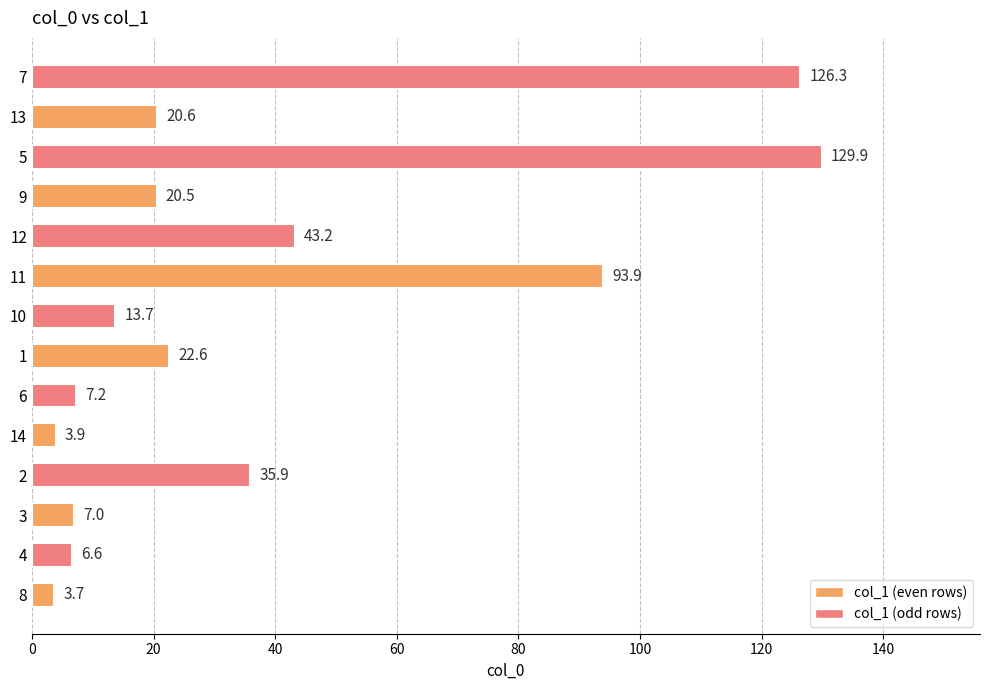

At which category does the chart reach its minimum across all series?

8